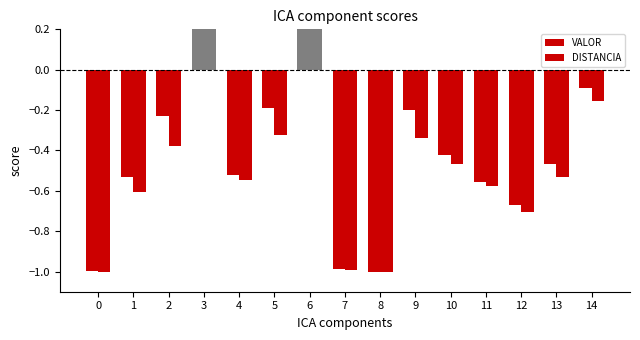

Rank the categories by VALOR value from highest to lowest.

6, 3, 14, 5, 9, 2, 10, 13, 4, 1, 11, 12, 7, 0, 8